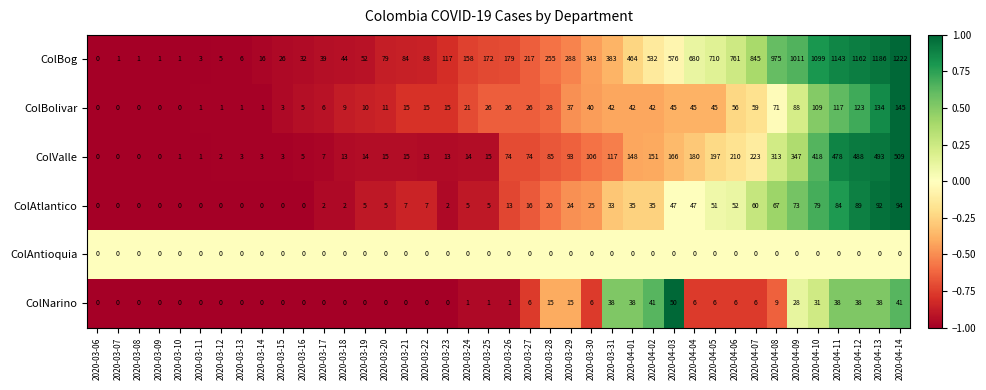

How many positive values does the ColAtlantico series have?

29